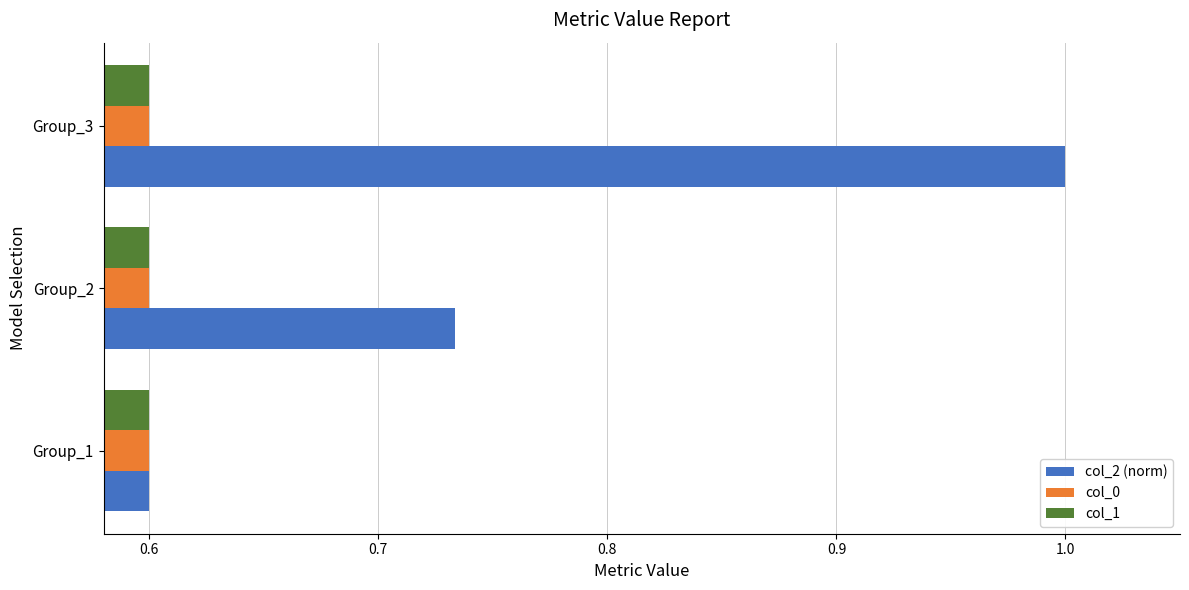

What is the sum of all col_0 values?

1.8